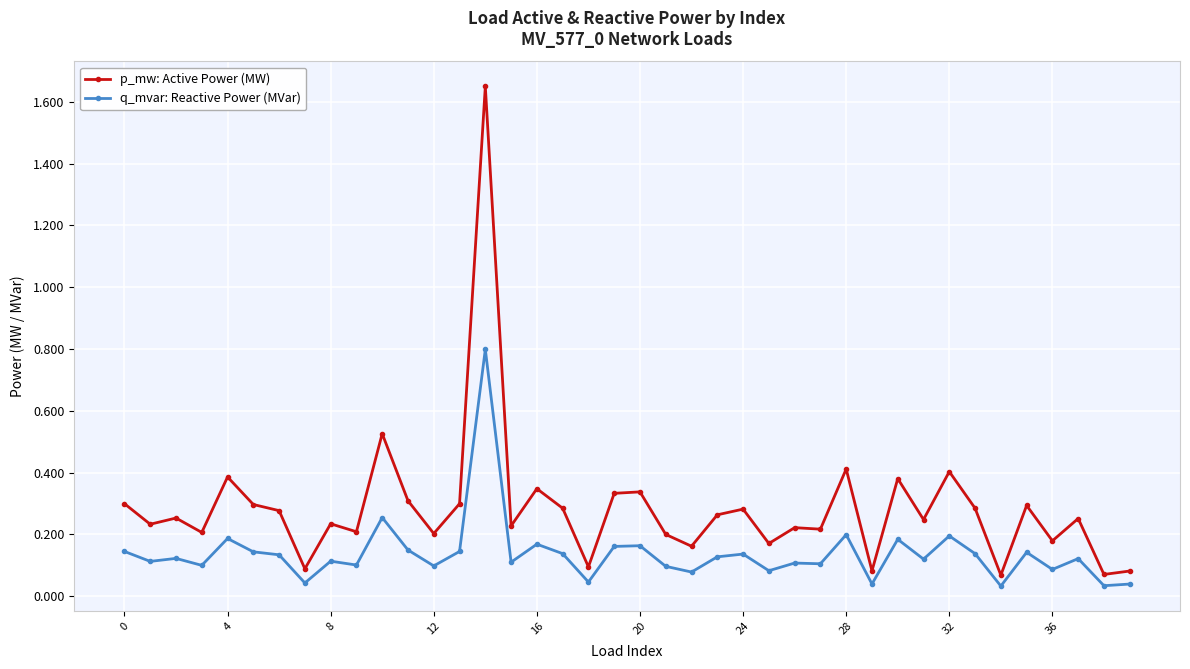

List the series in order of their peak value, highest first.

p_mw: Active Power (MW), q_mvar: Reactive Power (MVar)